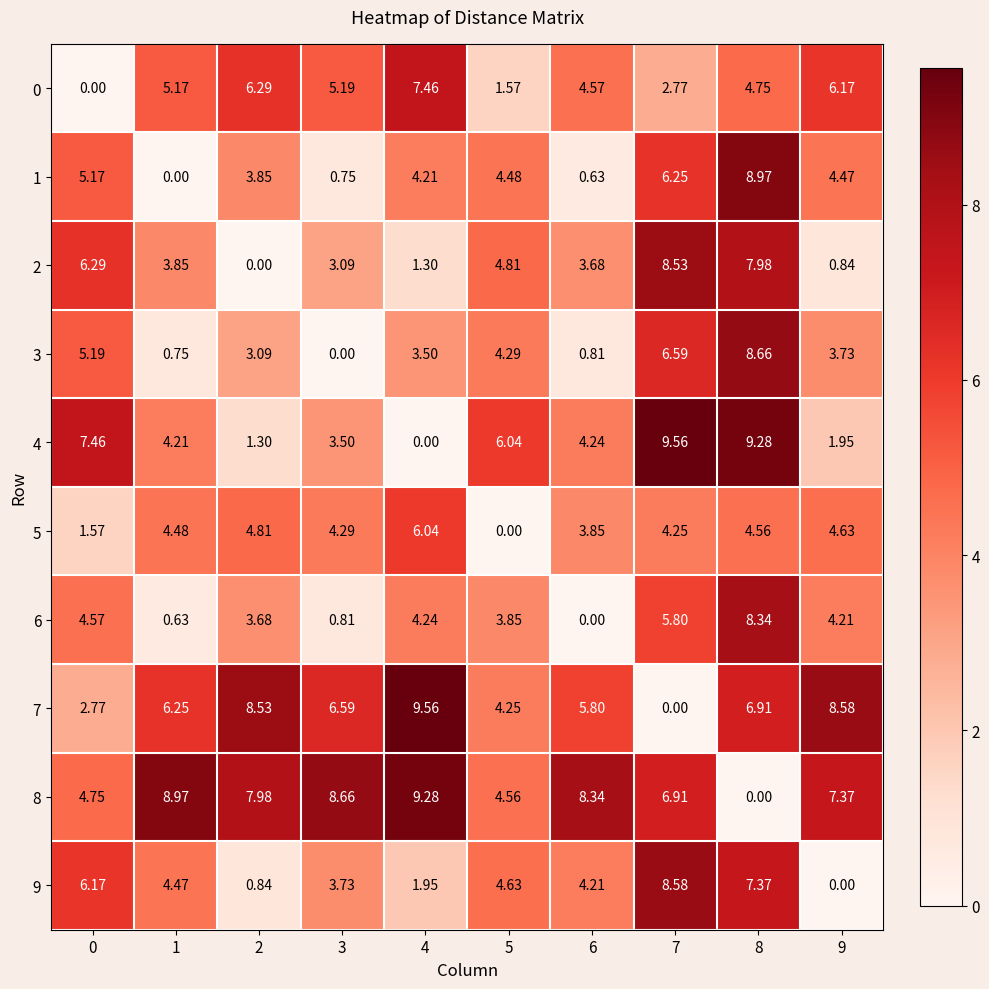

Which series has the largest total across all categories?

8